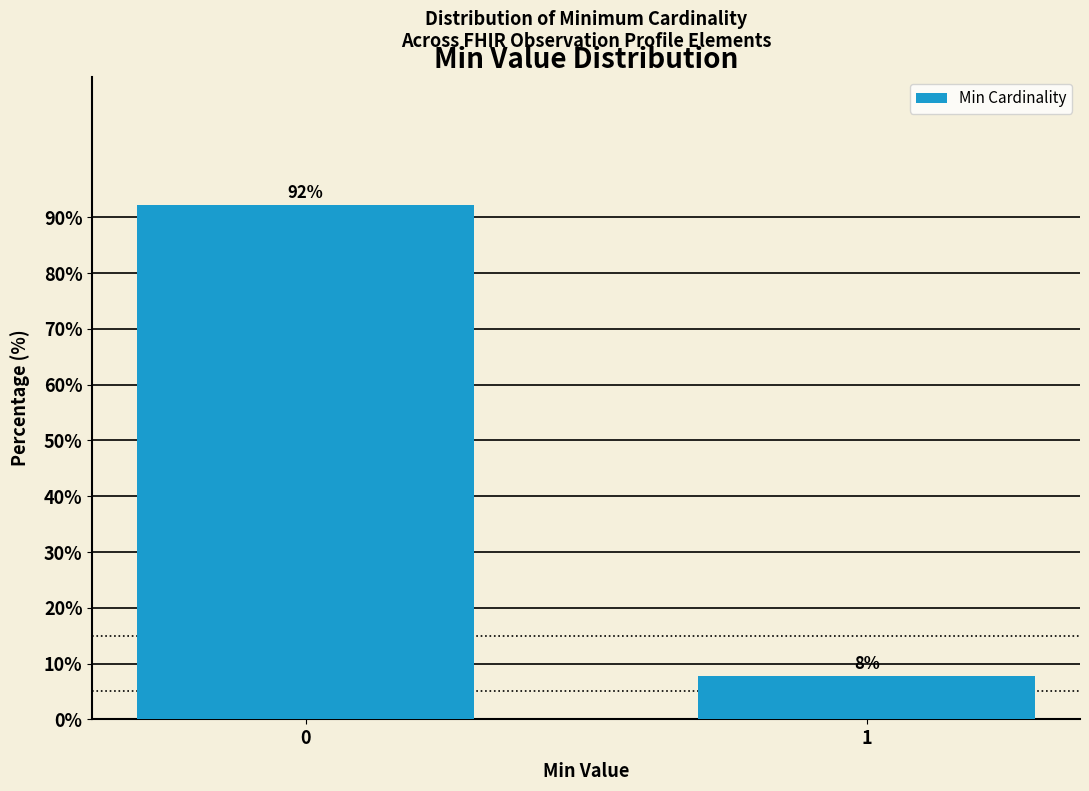

List the labels in order of value, smallest first.

1, 0